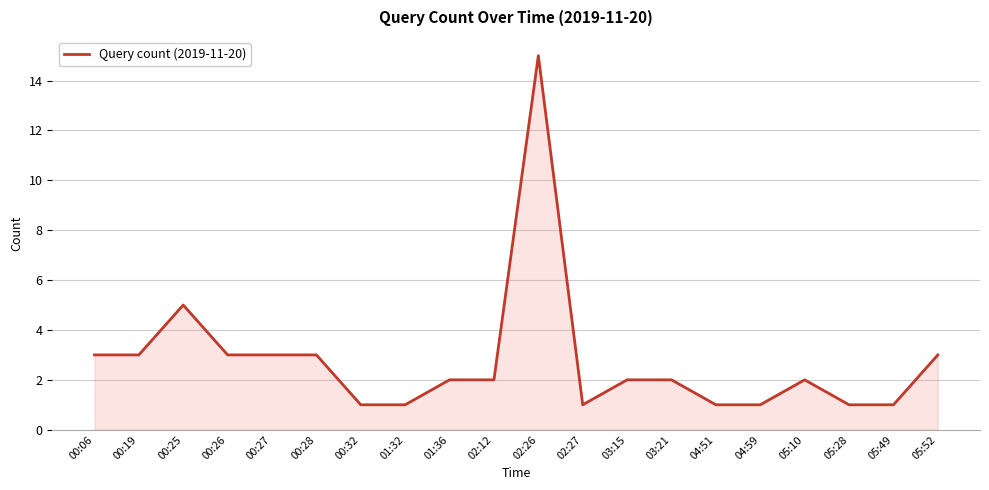

Which has a higher value, 00:19 or 05:10?

00:19